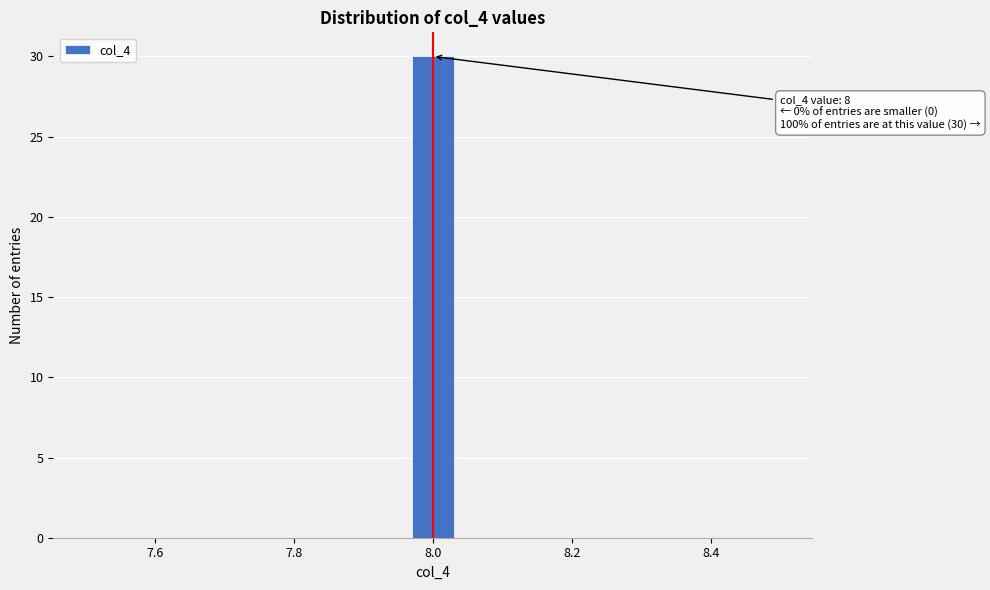

Around what value on the x-axis is the tallest bar? Give the approximate position of its centre, as read against the axis.

8.00